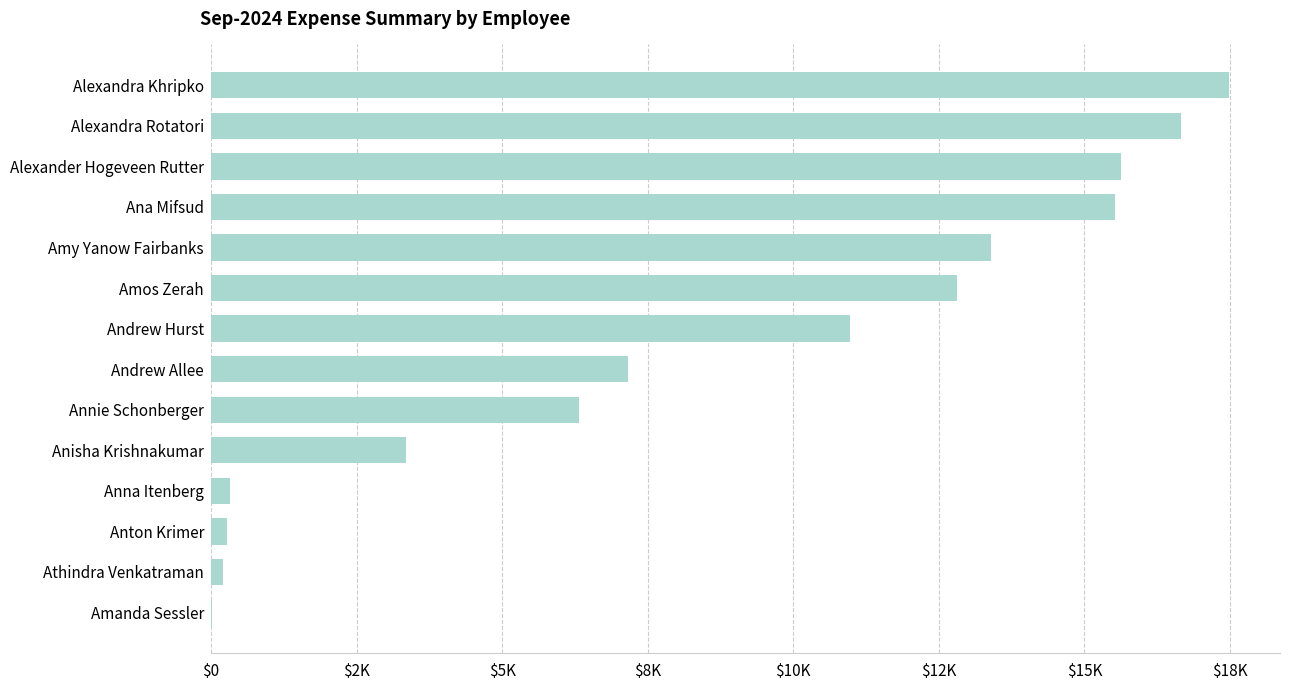

What is the maximum value shown in the chart?

17483.8